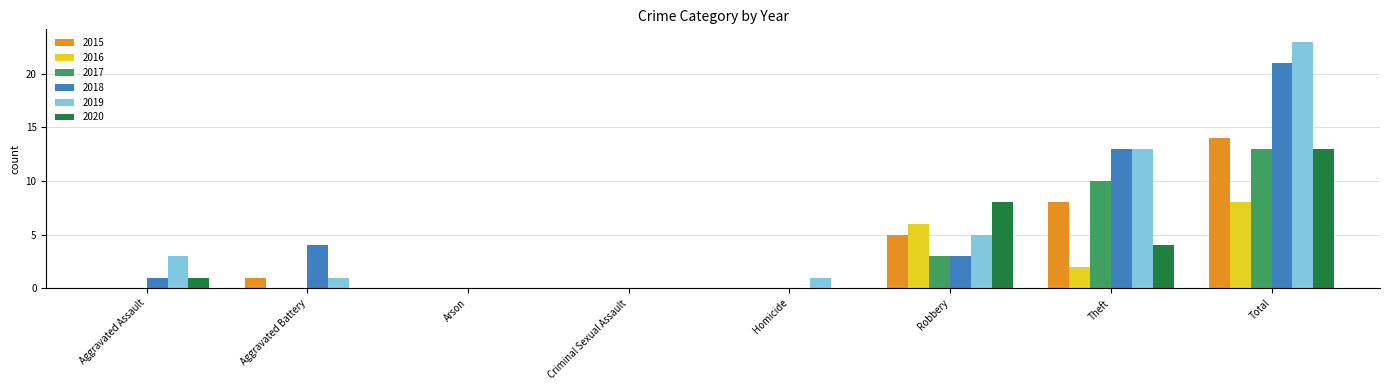

Which series has the widest spread of values?

2019